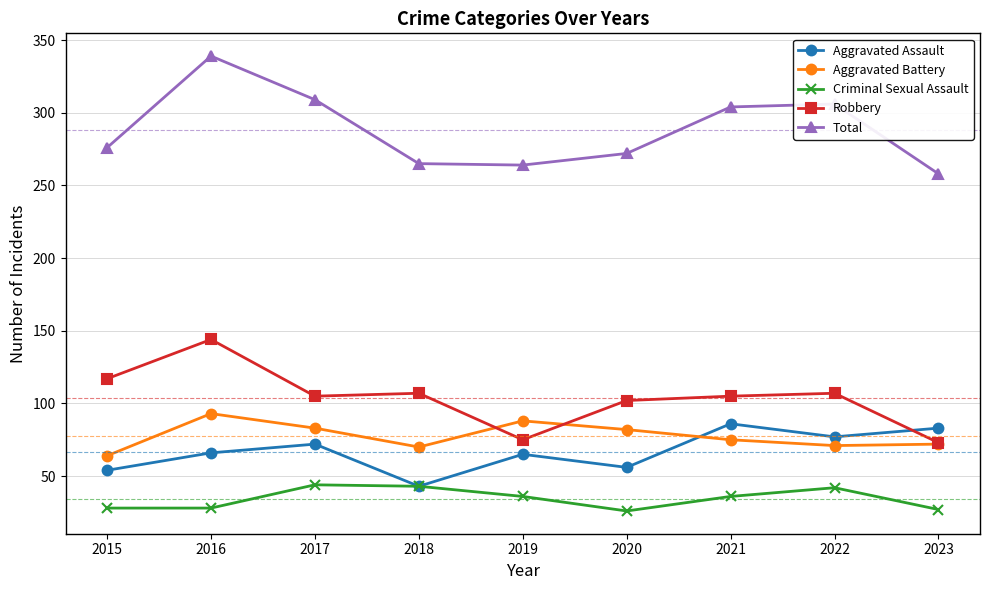

What is the difference between the highest and lowest values at 2017?

265